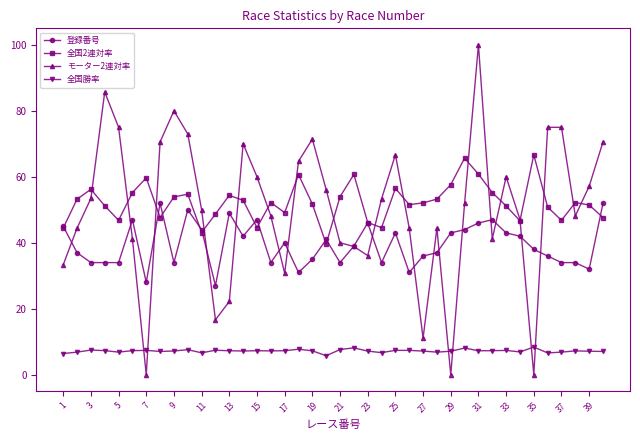

Which series has the largest total across all categories?

全国2連対率